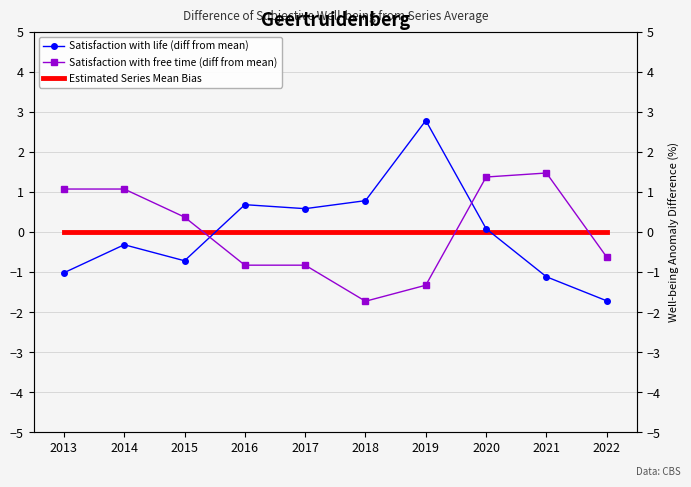

What is the total value across all series at 2015?

-0.3